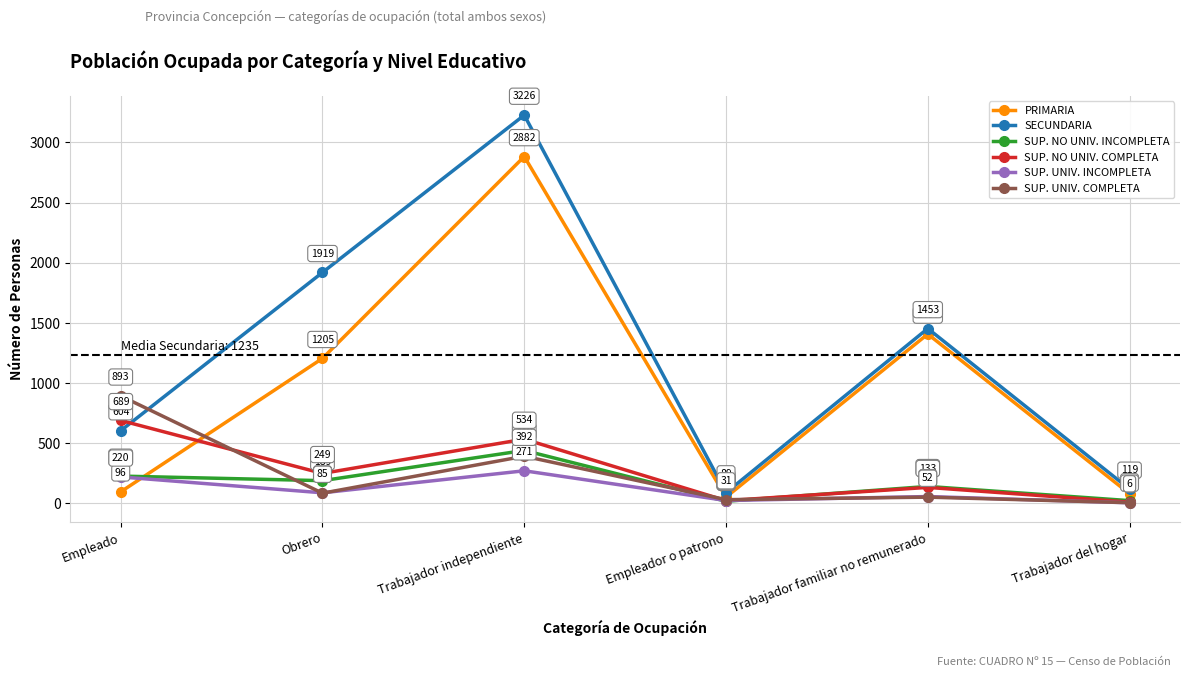

At which category does SECUNDARIA reach its first local peak?

Trabajador independiente